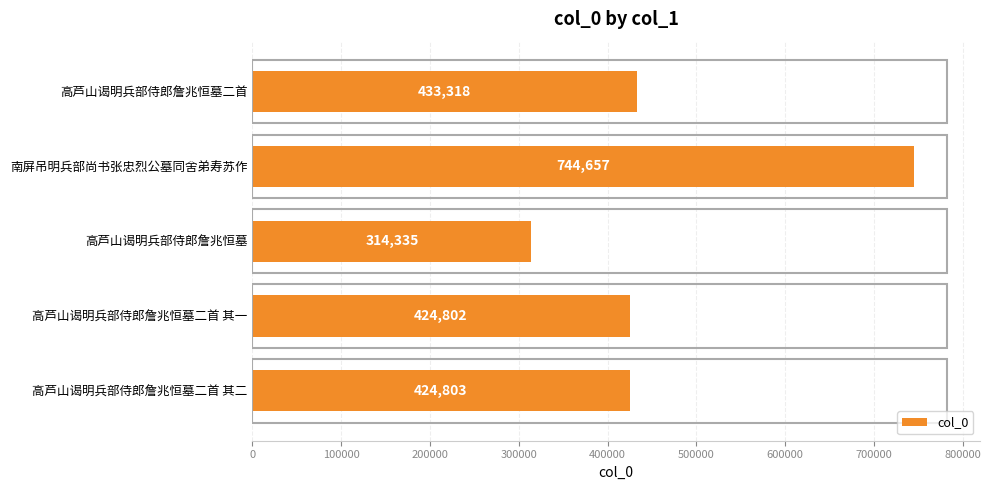

Rank the categories by value from lowest to highest.

高芦山谒明兵部侍郎詹兆恒墓, 高芦山谒明兵部侍郎詹兆恒墓二首 其一, 高芦山谒明兵部侍郎詹兆恒墓二首 其二, 高芦山谒明兵部侍郎詹兆恒墓二首, 南屏吊明兵部尚书张忠烈公墓同舍弟寿苏作